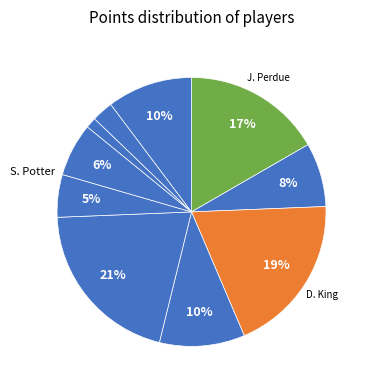

Count the number of slices in the pie.

10